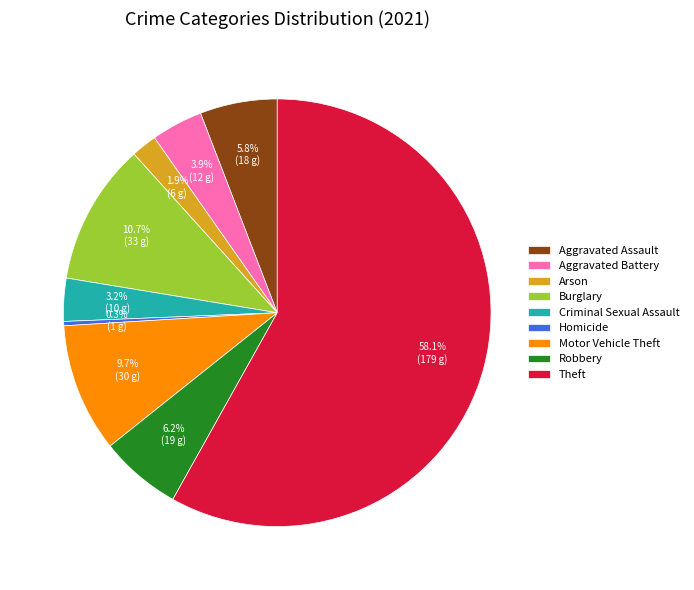

Which slice is the largest?

Theft